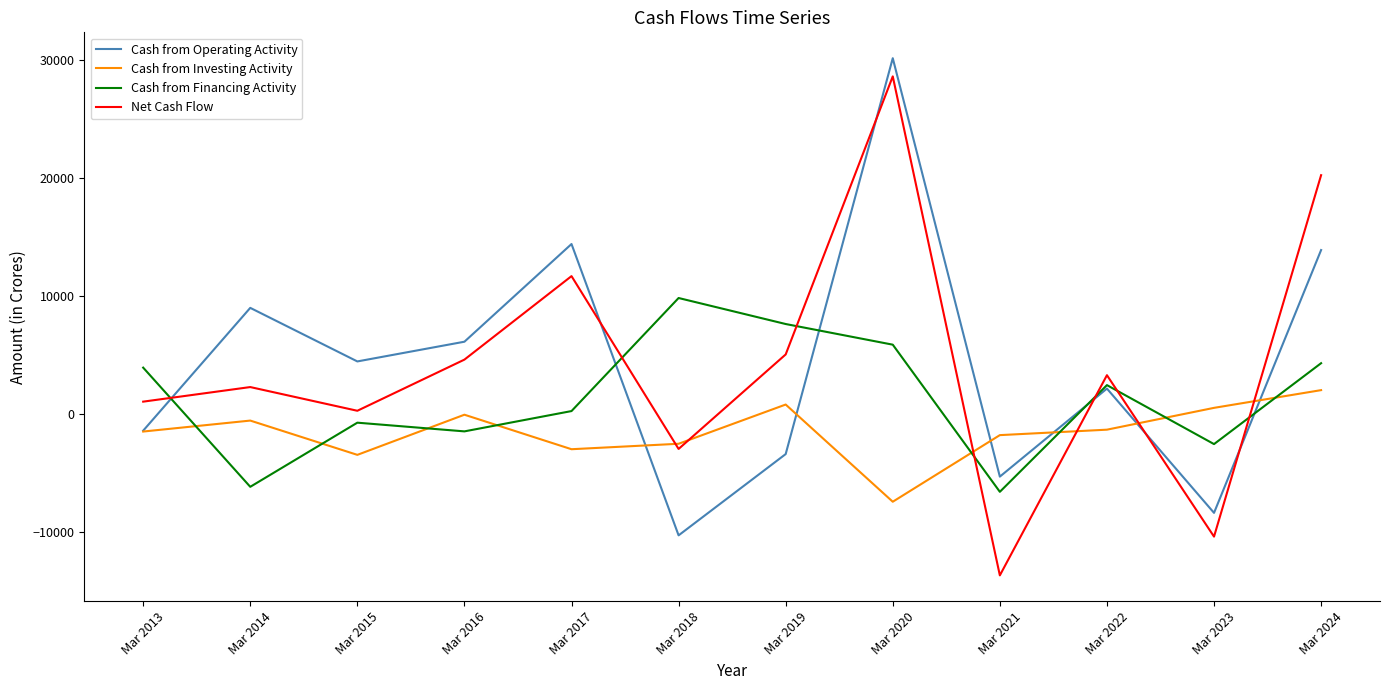

Read the Cash from Operating Activity value at Mar 2015, to the nearest 100.

4500